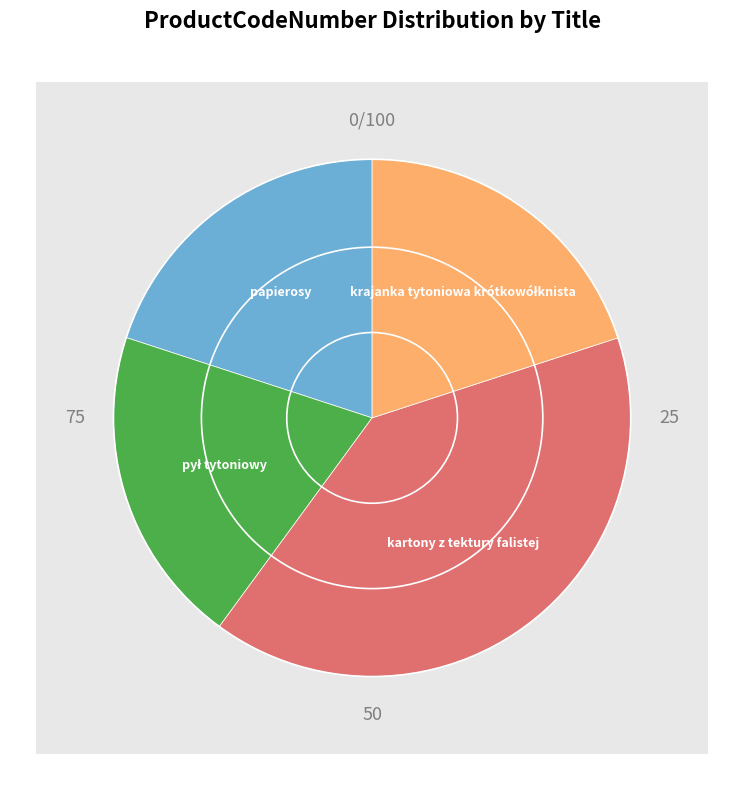

Combined, what portion of the pie is krajanka tytoniowa krótkowółknista and papierosy?

40.0%